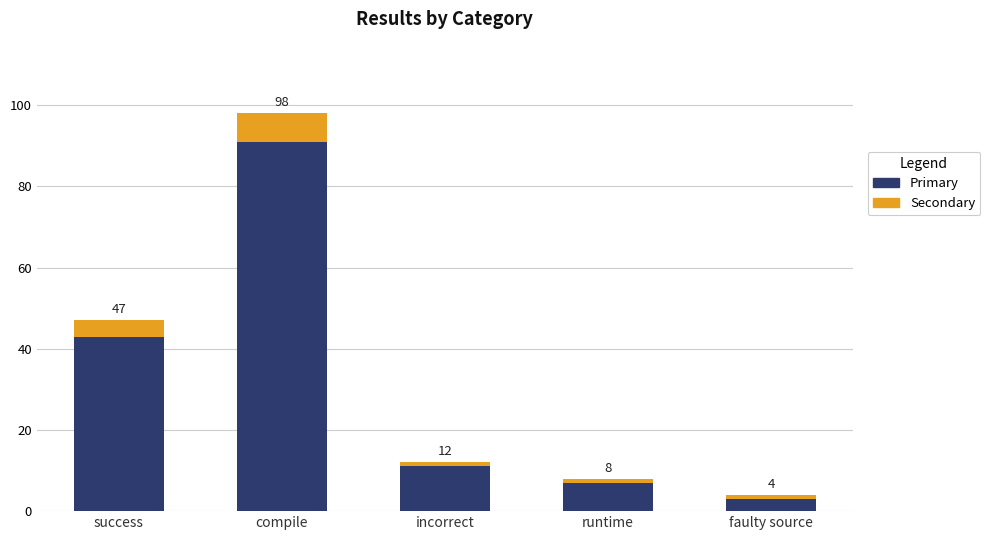

How many bars are there in total?

5